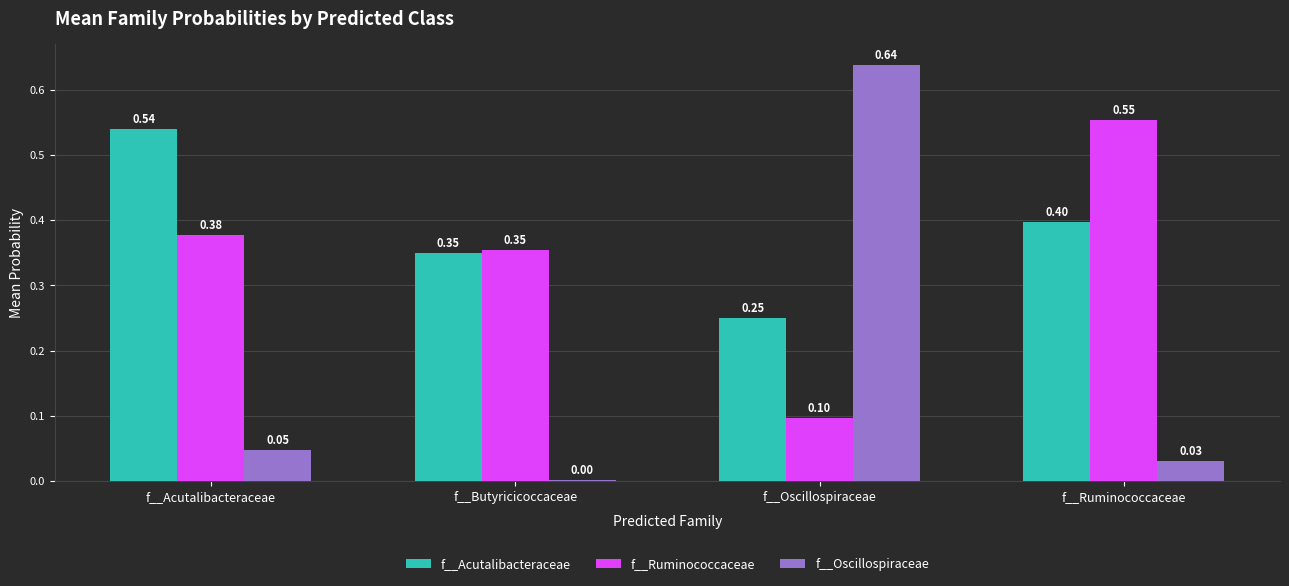

How many data points does each series have?

4